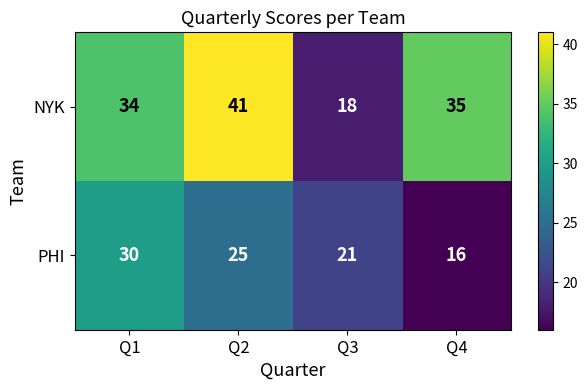

Is it true that PHI equals 25 at Q2?

True